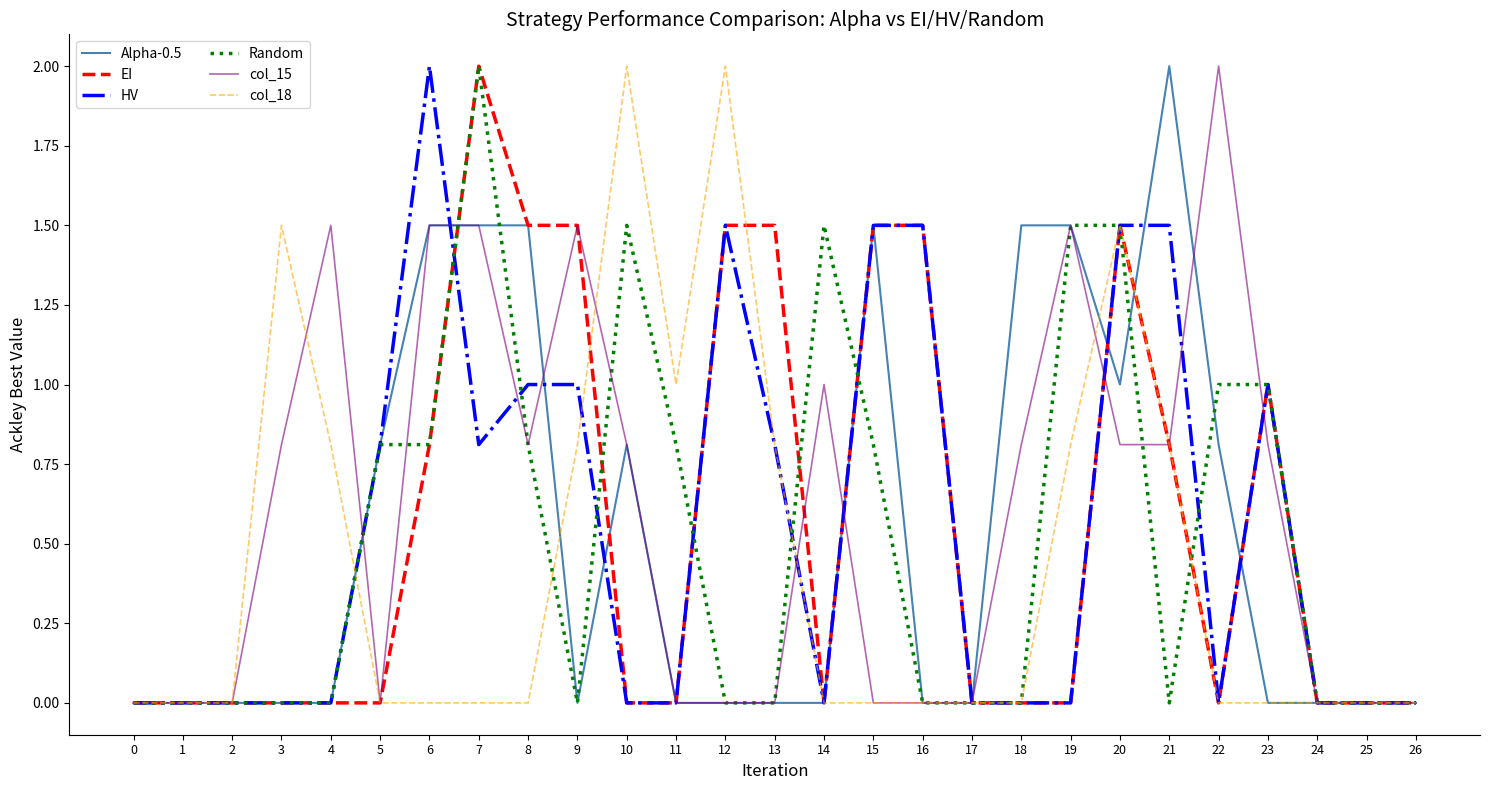

Is it true that Random equals 1.5 at 10?

True